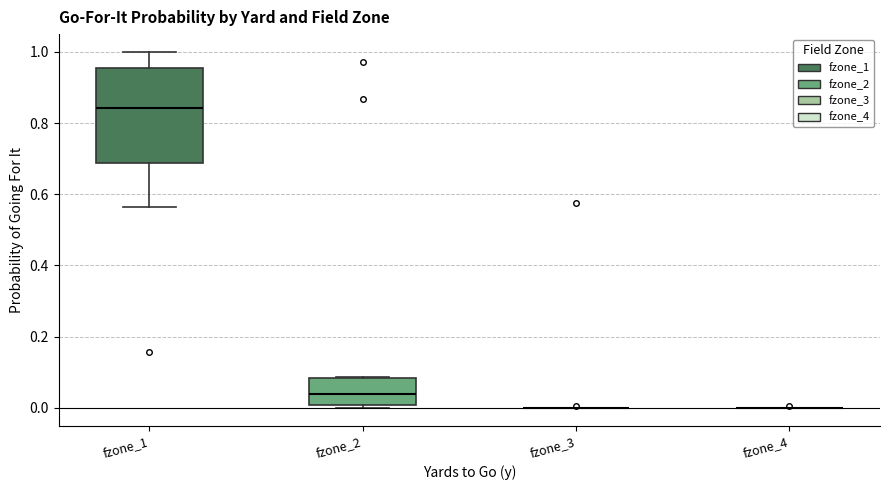

Reading left to right, read every box against the y-axis: the position of its median line, the range the box covers, and the ends of its whiskers. The values are not printed on the chart, so give them approximately, as read against the axis.

fzone_1: median 0.84, box 0.68 to 0.96, whiskers 0.56 to 1.00
fzone_2: median 0.04, box 0.00 to 0.08, whiskers 0.00 (just below the box's lower edge) to 0.08
fzone_3: box collapsed to a line at 0.00, whiskers 0.00 to 0.00
fzone_4: box collapsed to a line at 0.00, whiskers 0.00 to 0.00